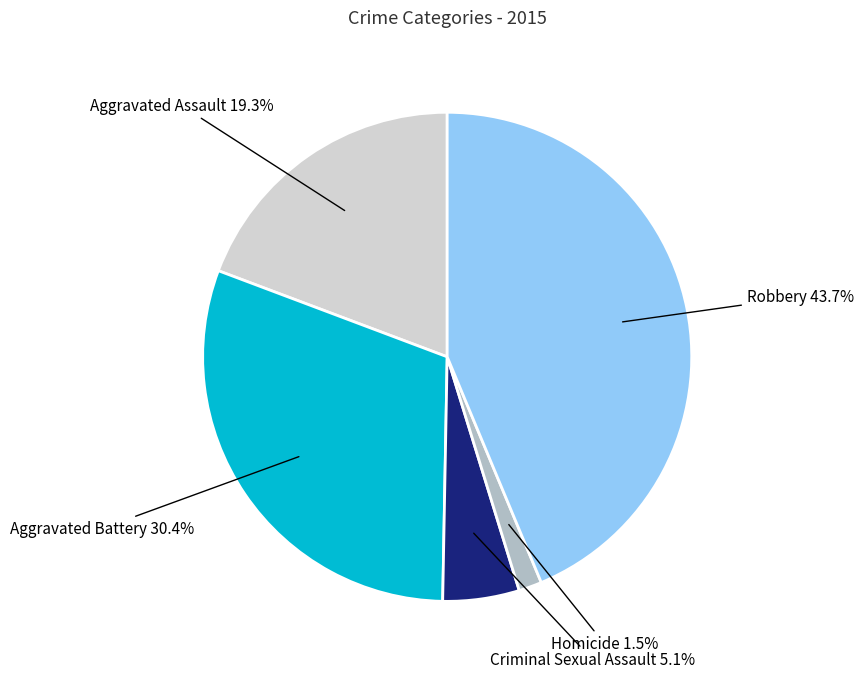

What is the ratio of the value at Robbery to the value at Aggravated Assault?

2.3